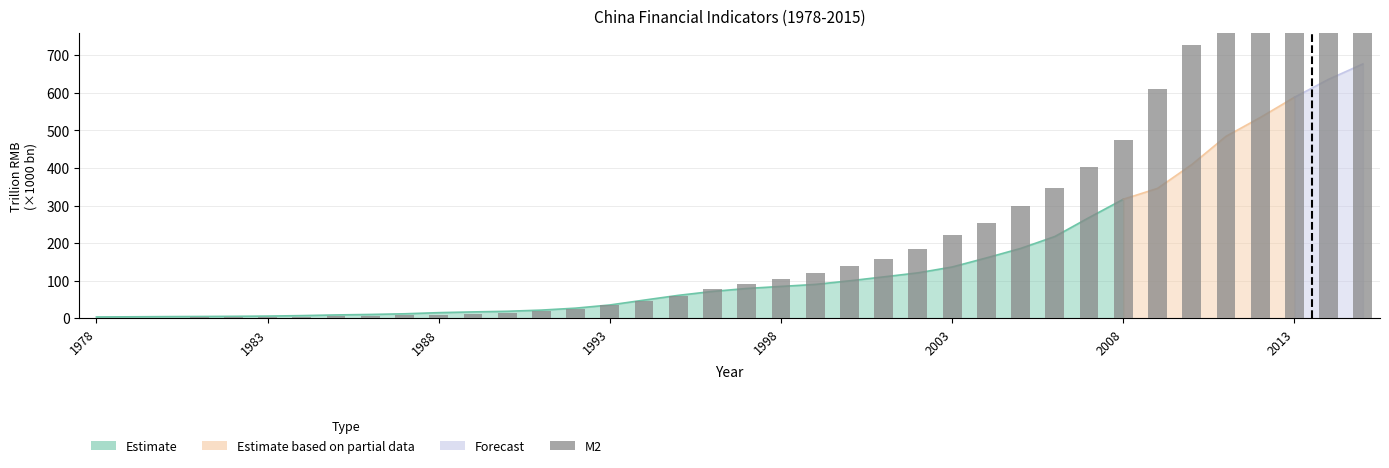

True or false: the data shows 64.2 at 21.

False